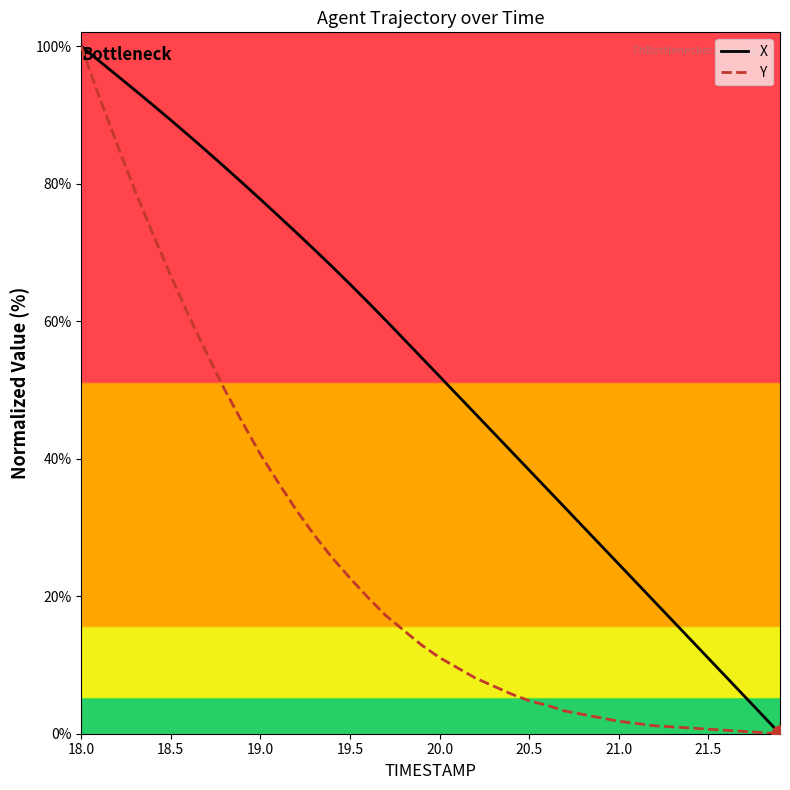

What is the maximum value for Y?

100.0